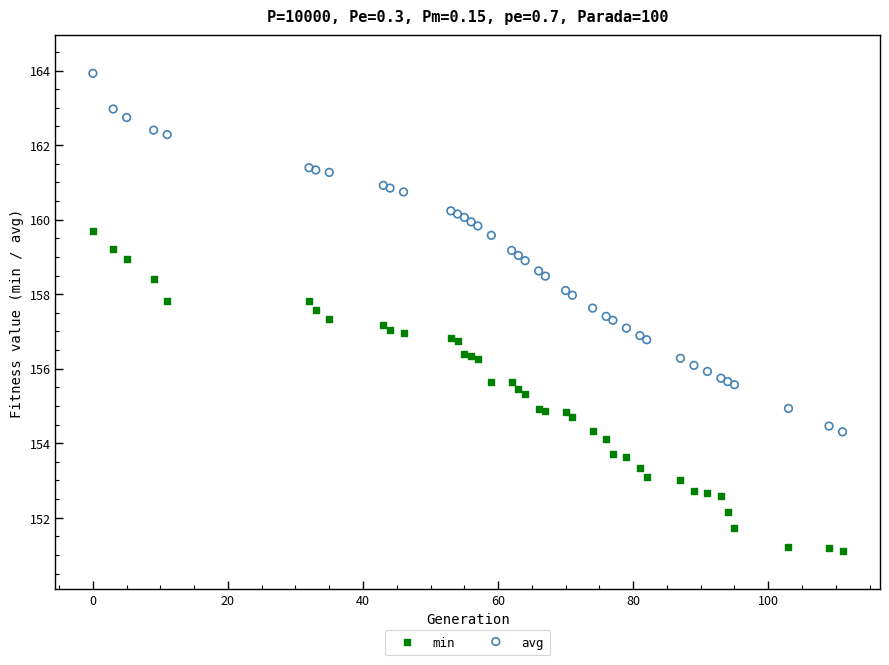

Which series reaches the minimum Y coordinate?

min